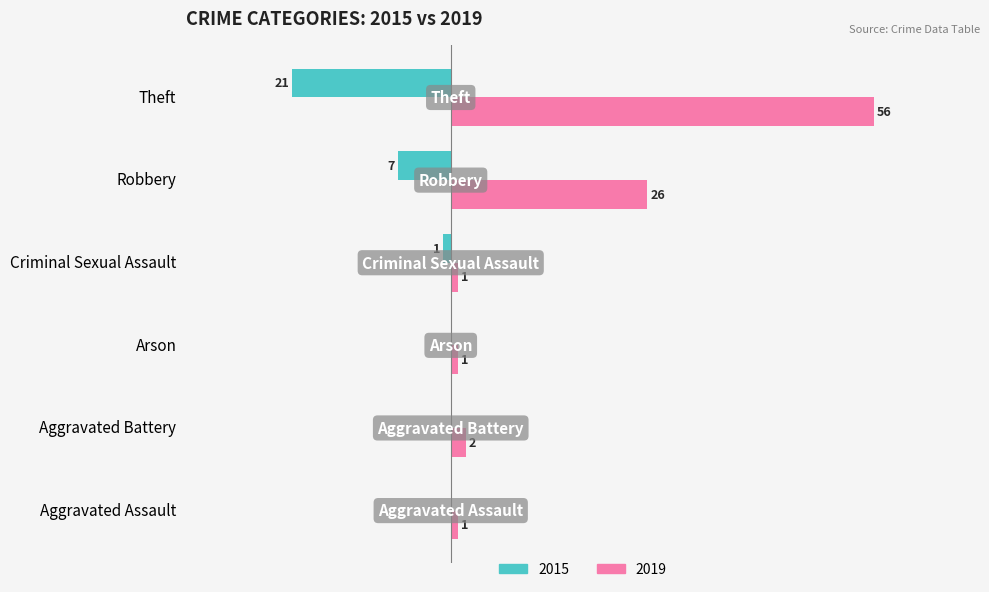

Where is 2015 nearest to the value -10?

Robbery